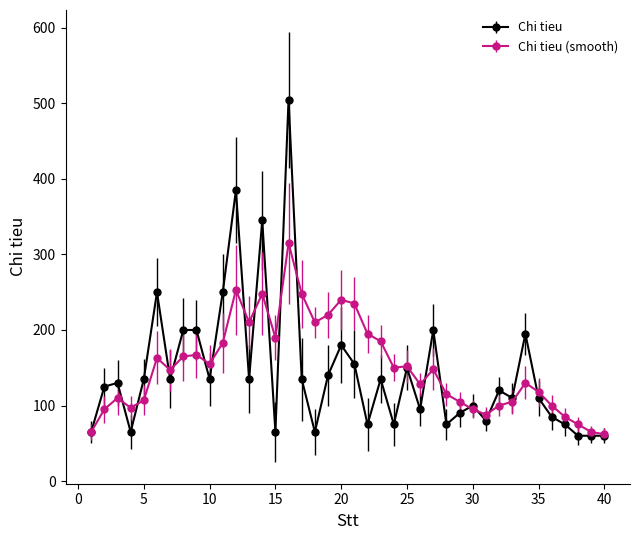

Which series has the largest range (max minus min)?

Chi tieu